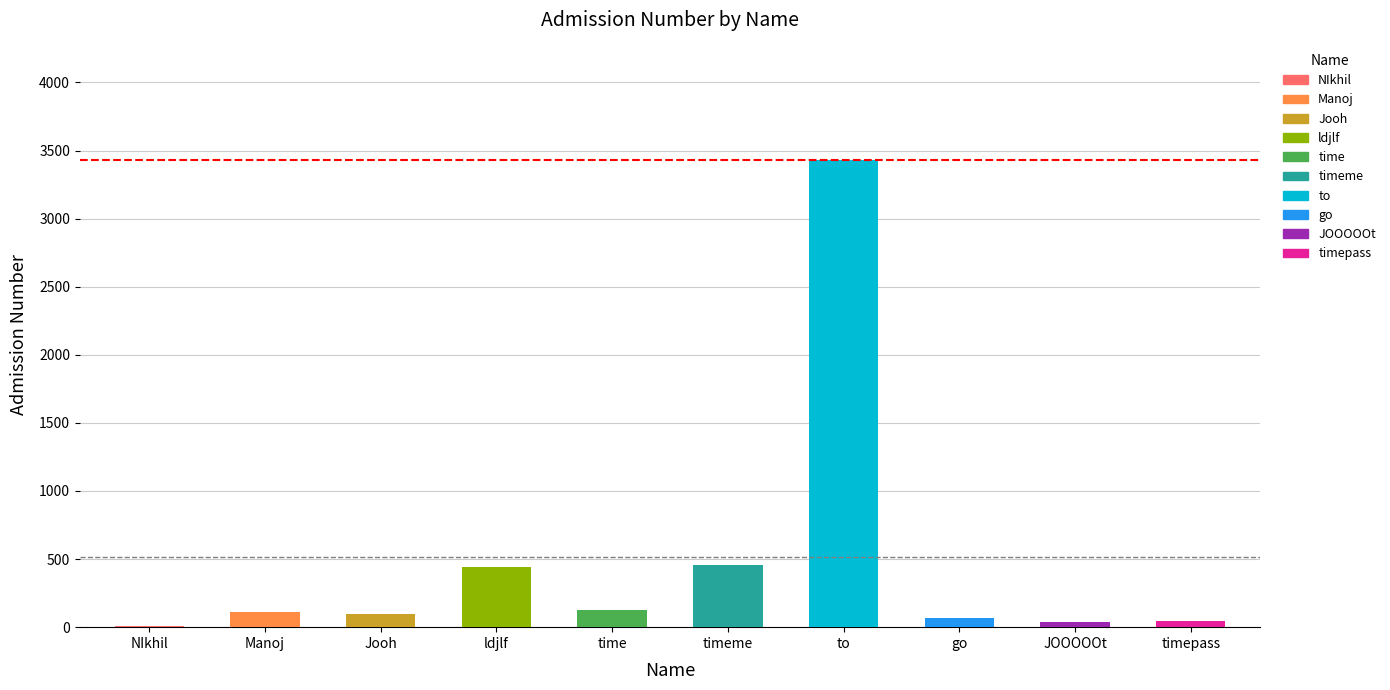

Does the chart contain stacked bars?

No